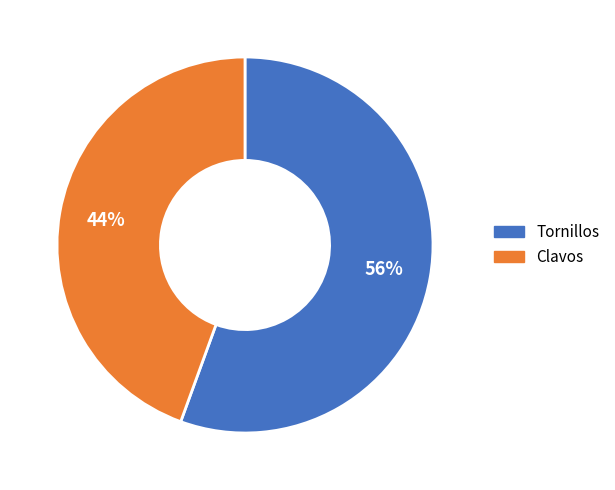

Which slice is the smallest?

Clavos